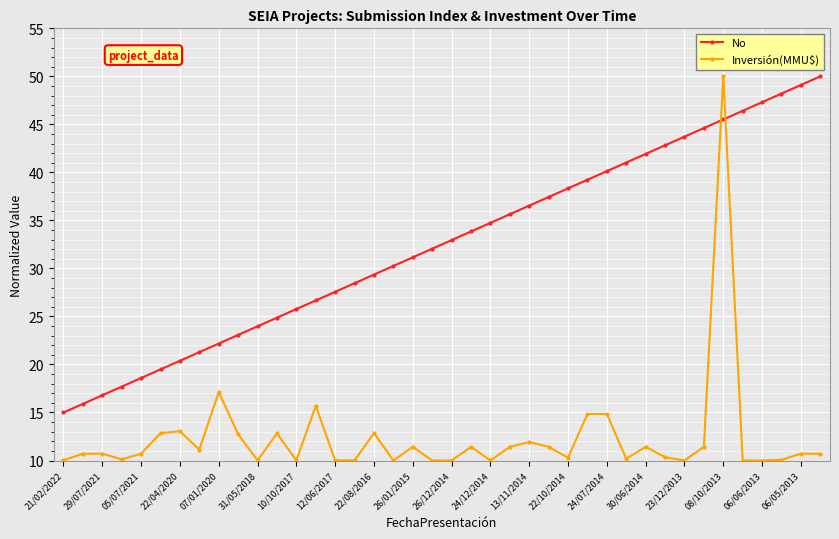

True or false: Inversión(MMU$) and No intersect in this chart.

True